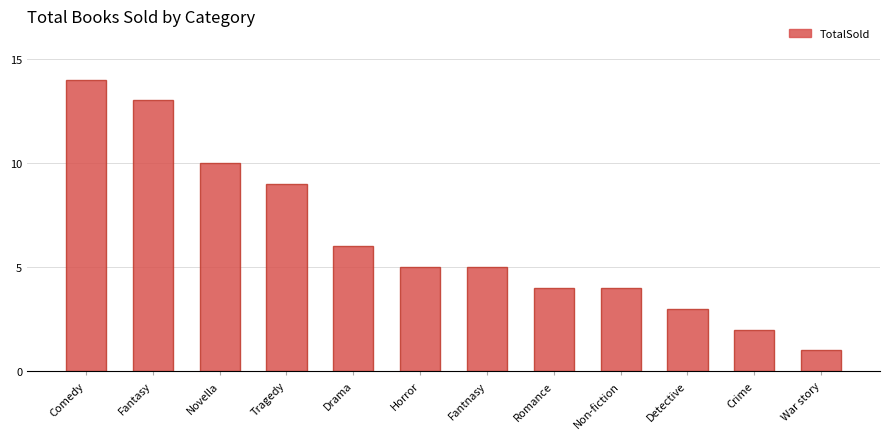

Reading left to right, what are all the values shown in this chart?

14	13	10	9	6	5	5	4	4	3	2	1